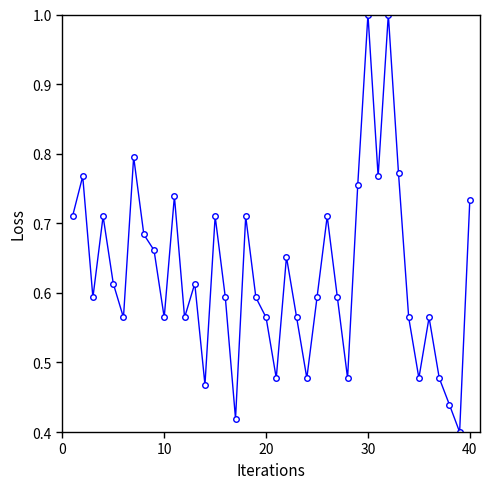

What is the sum of all values?

25.1